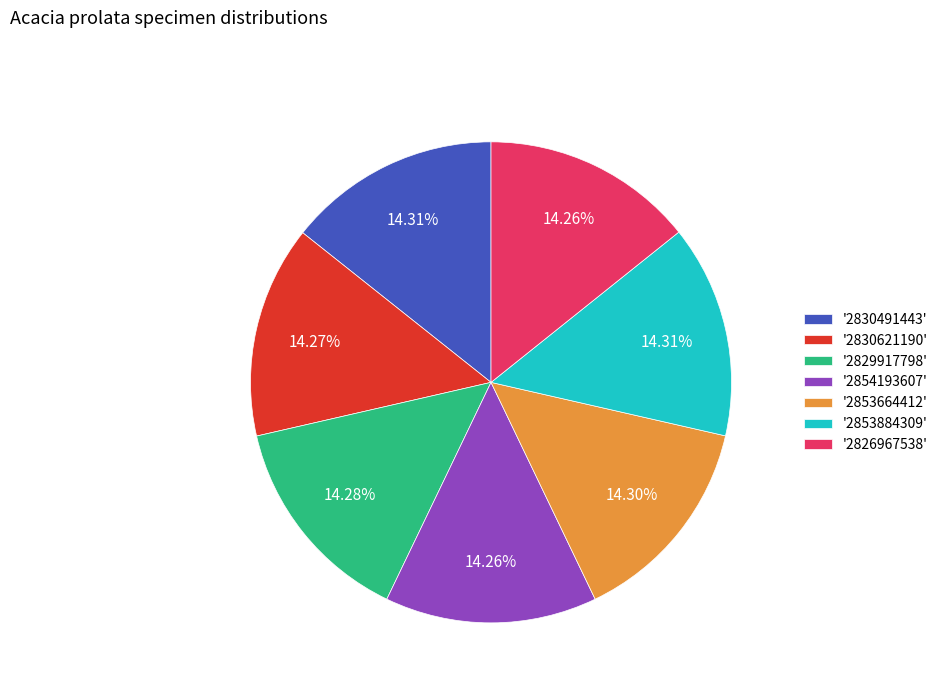

Approximately how many times larger is the value at '2829917798' compared to '2854193607'?

1.0